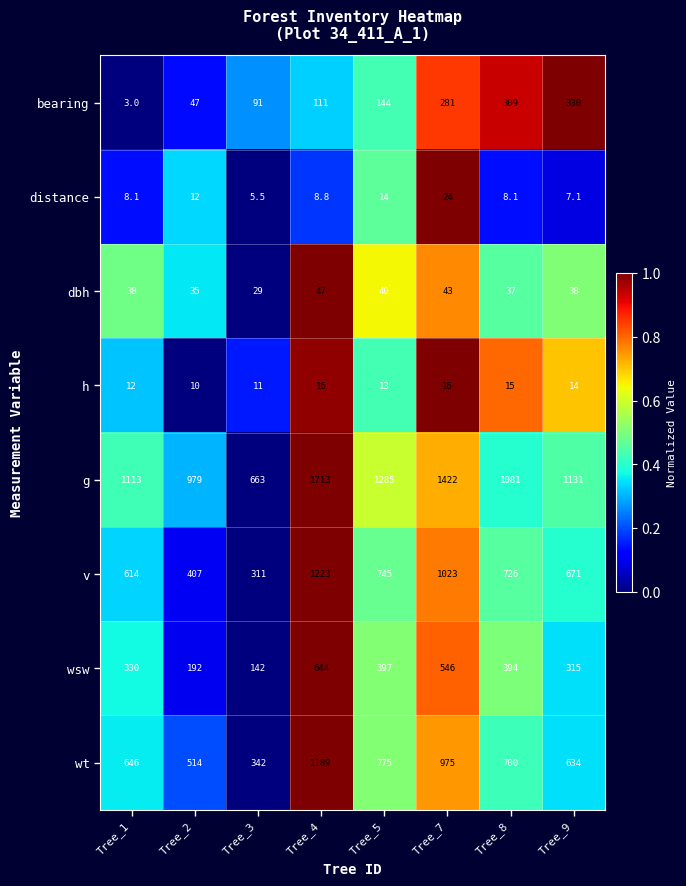

How many data points does each series have?

8